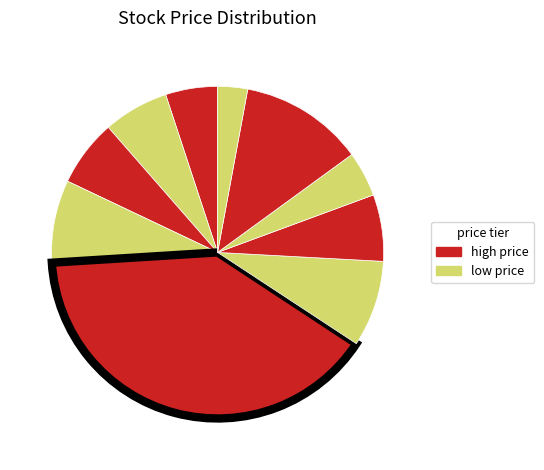

How many slices are in this pie chart?

10